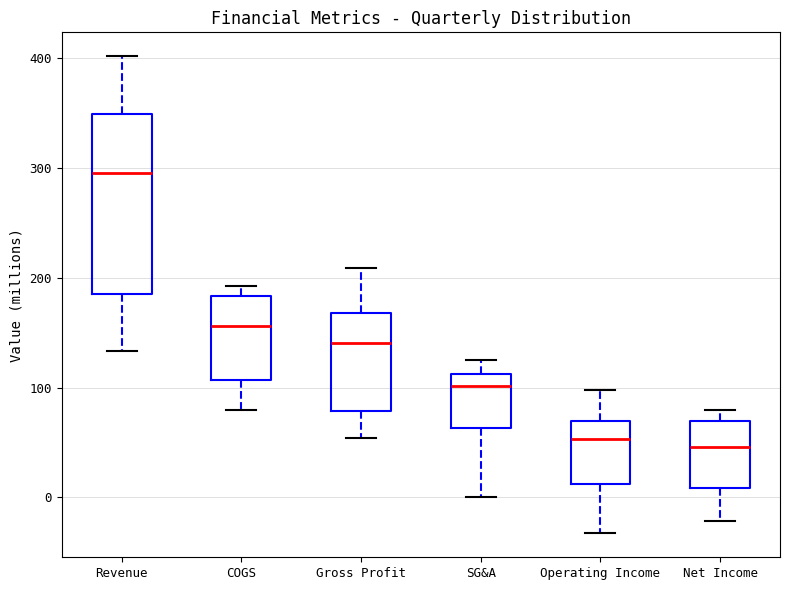

Reading left to right, read every box against the y-axis: the position of its median line, the range the box covers, and the ends of its whiskers. The values are not printed on the chart, so give them approximately, as read against the axis.

Revenue: median 300, box 190 to 350, whiskers 130 to 400
COGS: median 160, box 110 to 180, whiskers 80 to 190
Gross Profit: median 140, box 80 to 170, whiskers 50 to 210
SG&A: median 100, box 60 to 110, whiskers 0 to 130
Operating Income: median 50, box 10 to 70, whiskers -30 to 100
Net Income: median 50, box 10 to 70, whiskers -20 to 80